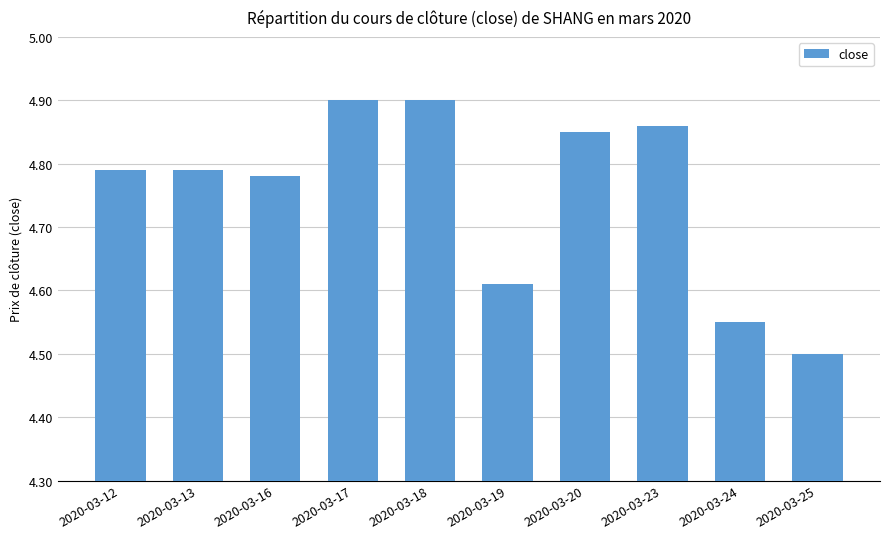

True or false: the data shows 2.4 at 2020-03-18.

False